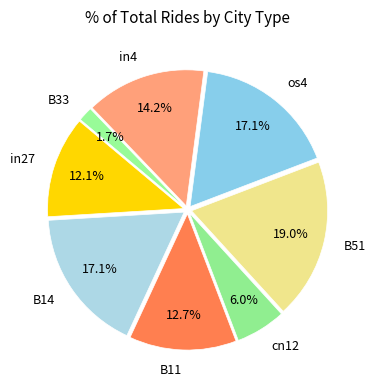

What percentage is NOT represented by in27?

87.9%